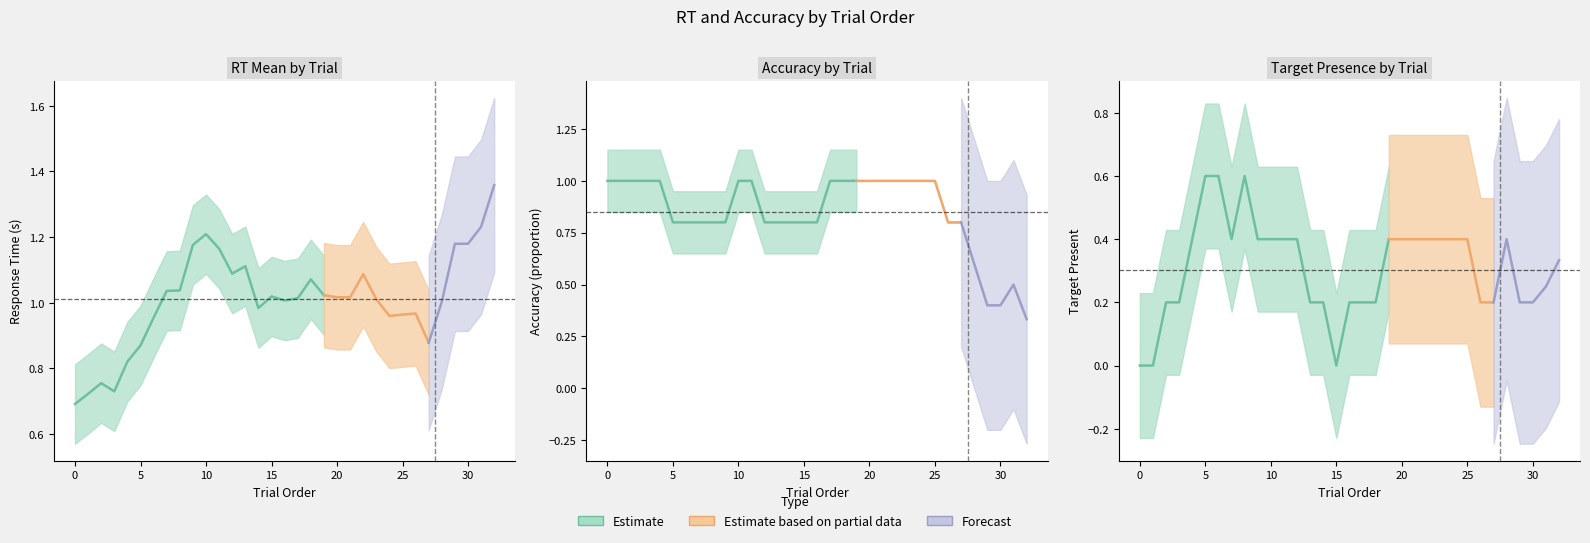

Is this an area chart (filled region under the line)?

No